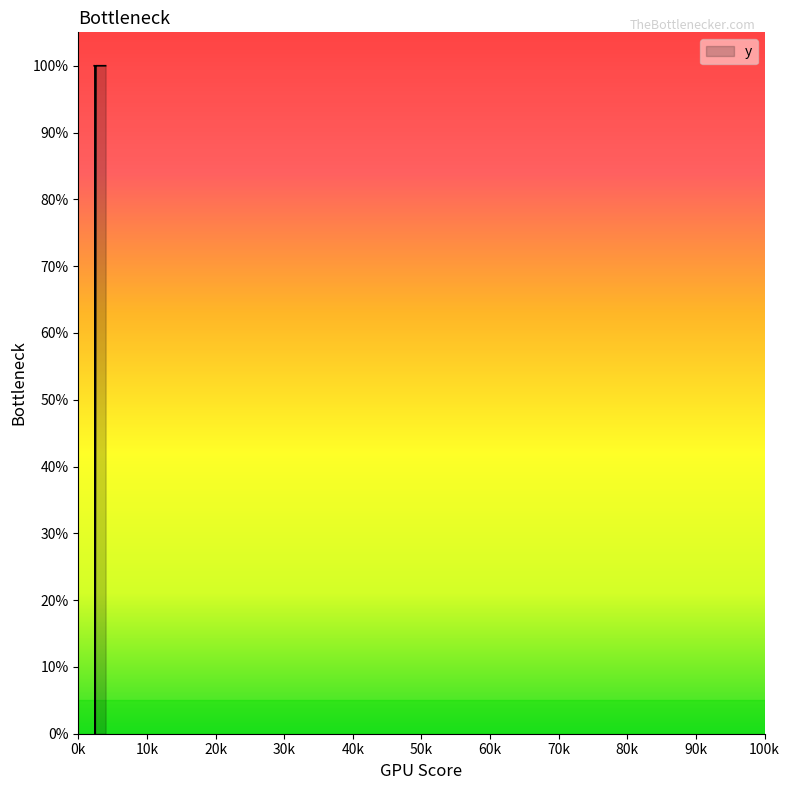

Where is the first local minimum?

2446